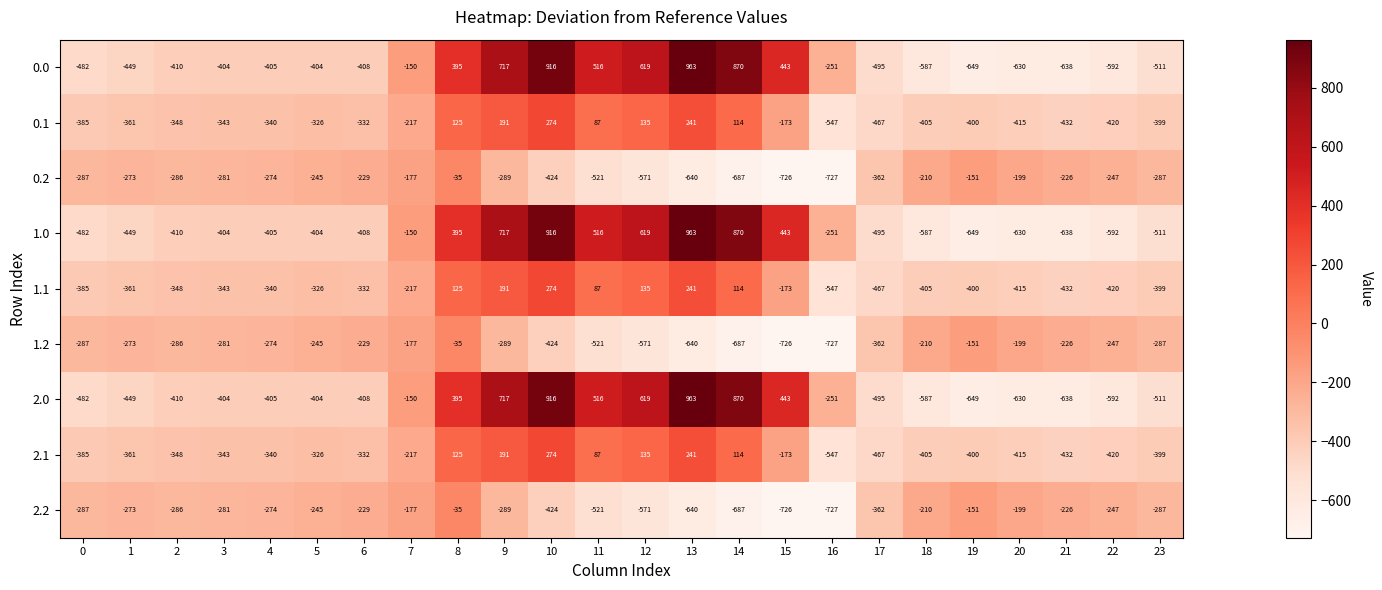

What is the average value of the 2.1 series?

-214